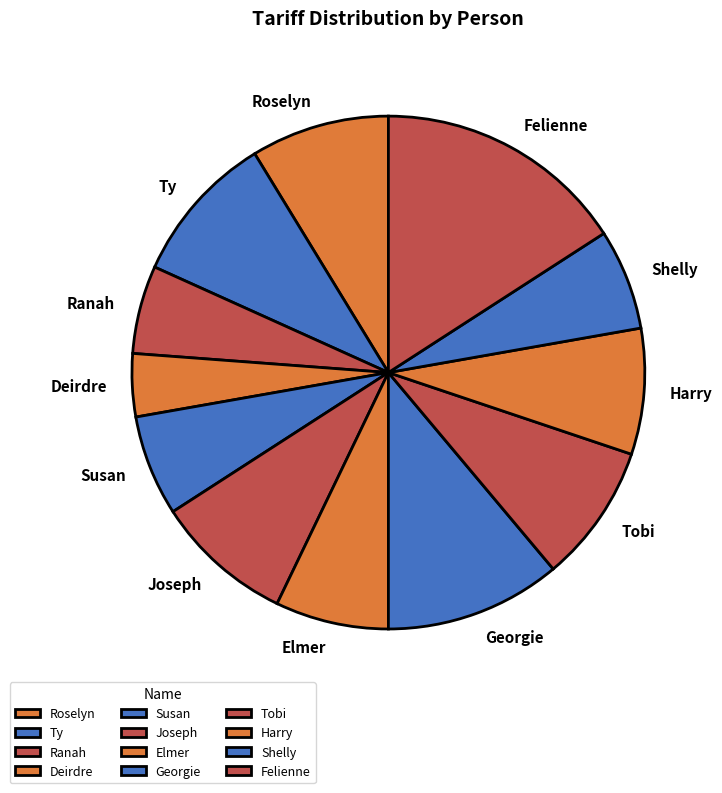

Which has a higher value, Elmer or Shelly?

Elmer